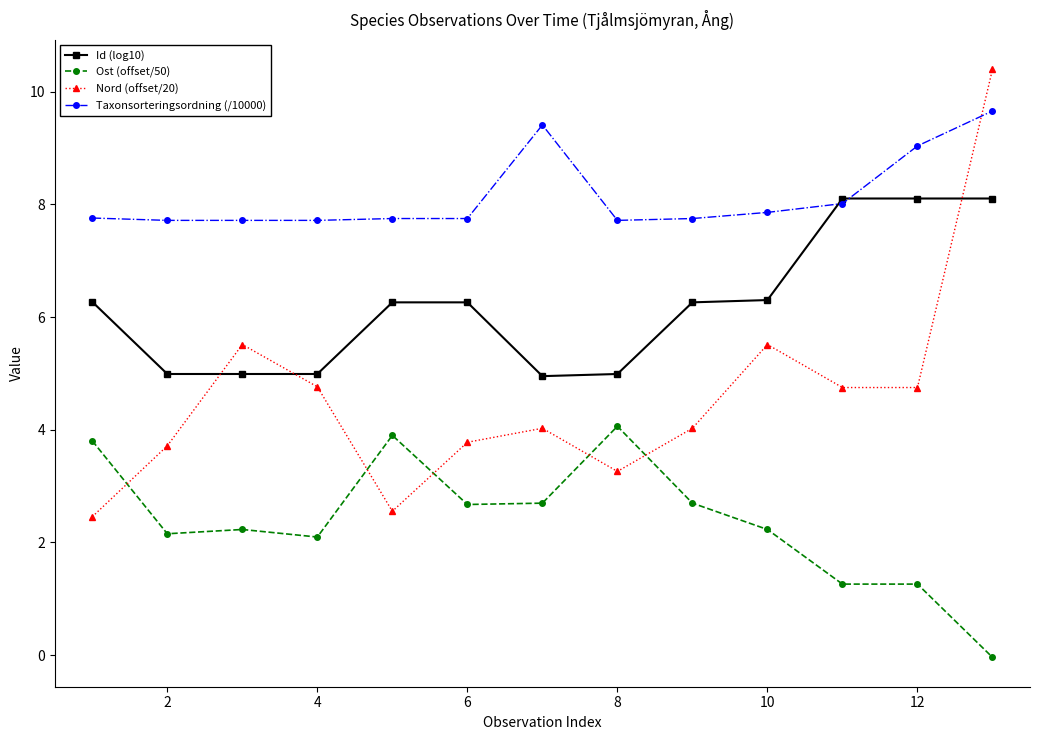

What is the average value of the Ost (offset/50) series?

2.4